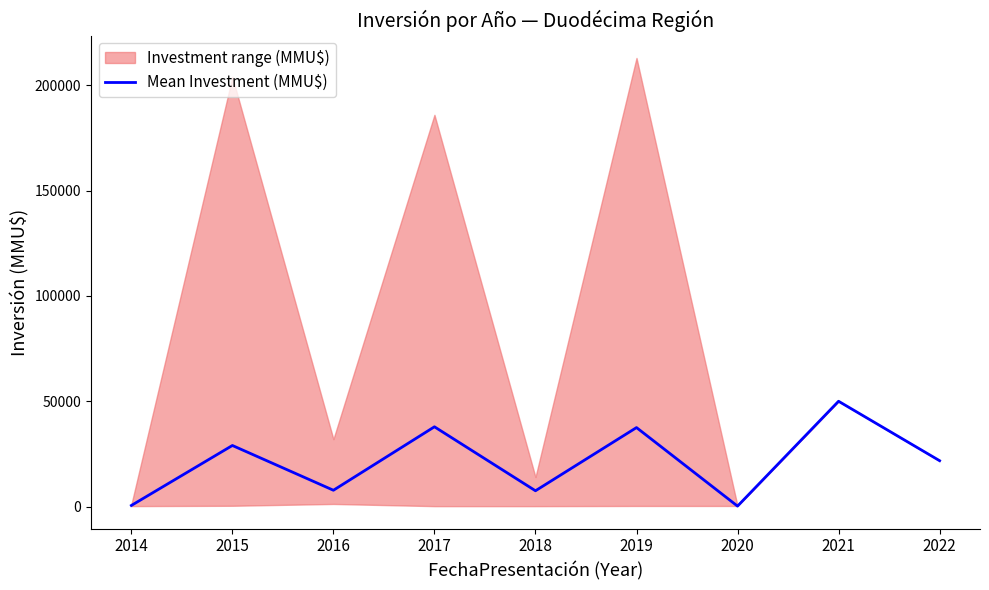

Rank the categories by value from highest to lowest.

2021, 2017, 2019, 2015, 2022, 2016, 2018, 2014, 2020